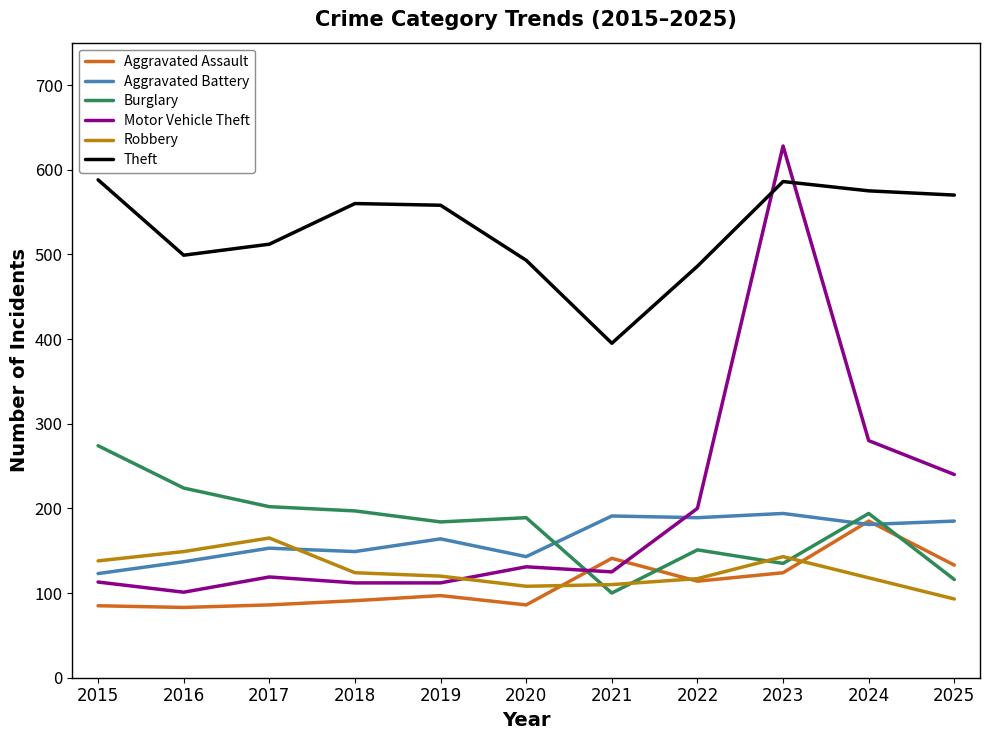

The Theft series shows 588 at 2015. True or false?

True